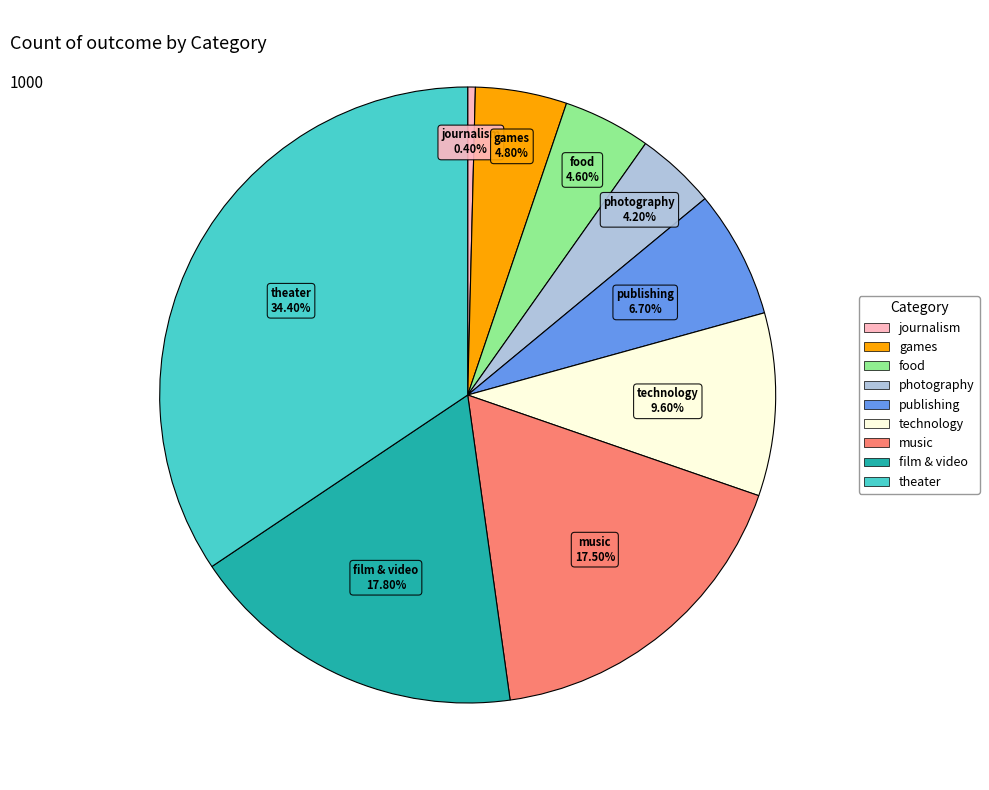

The theater slice represents 34% of the pie. True or false?

True